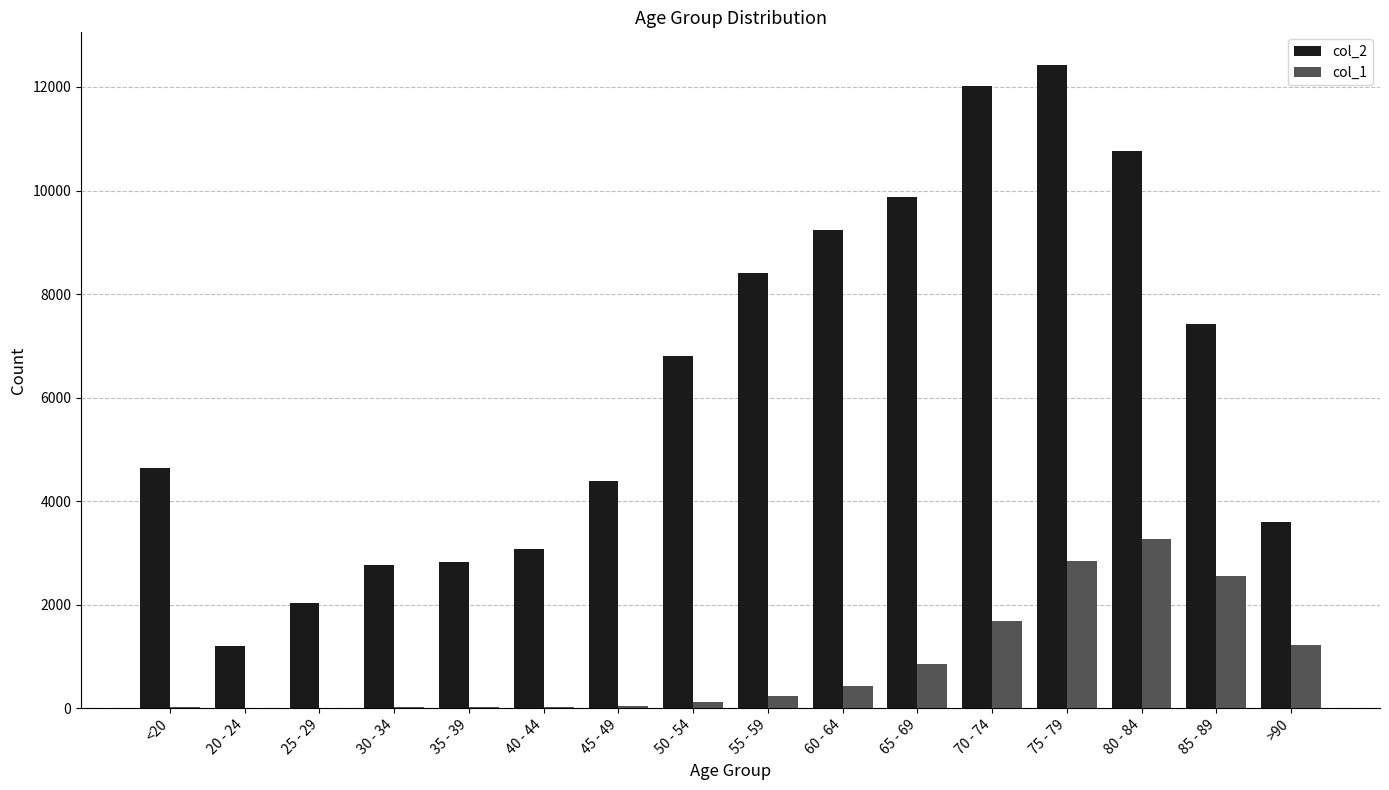

What is the maximum value shown in the chart?

12434